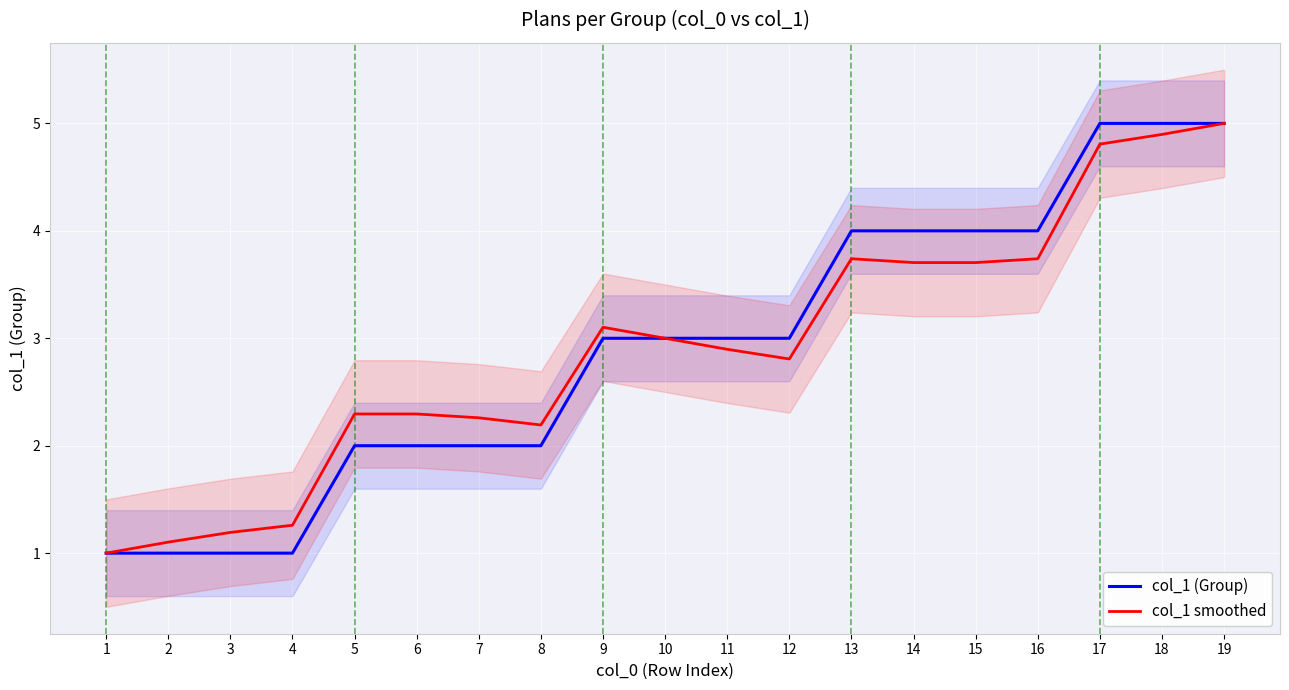

Rank the categories by col_1 (Group) value from highest to lowest.

17, 18, 19, 13, 14, 15, 16, 9, 10, 11, 12, 5, 6, 7, 8, 1, 2, 3, 4